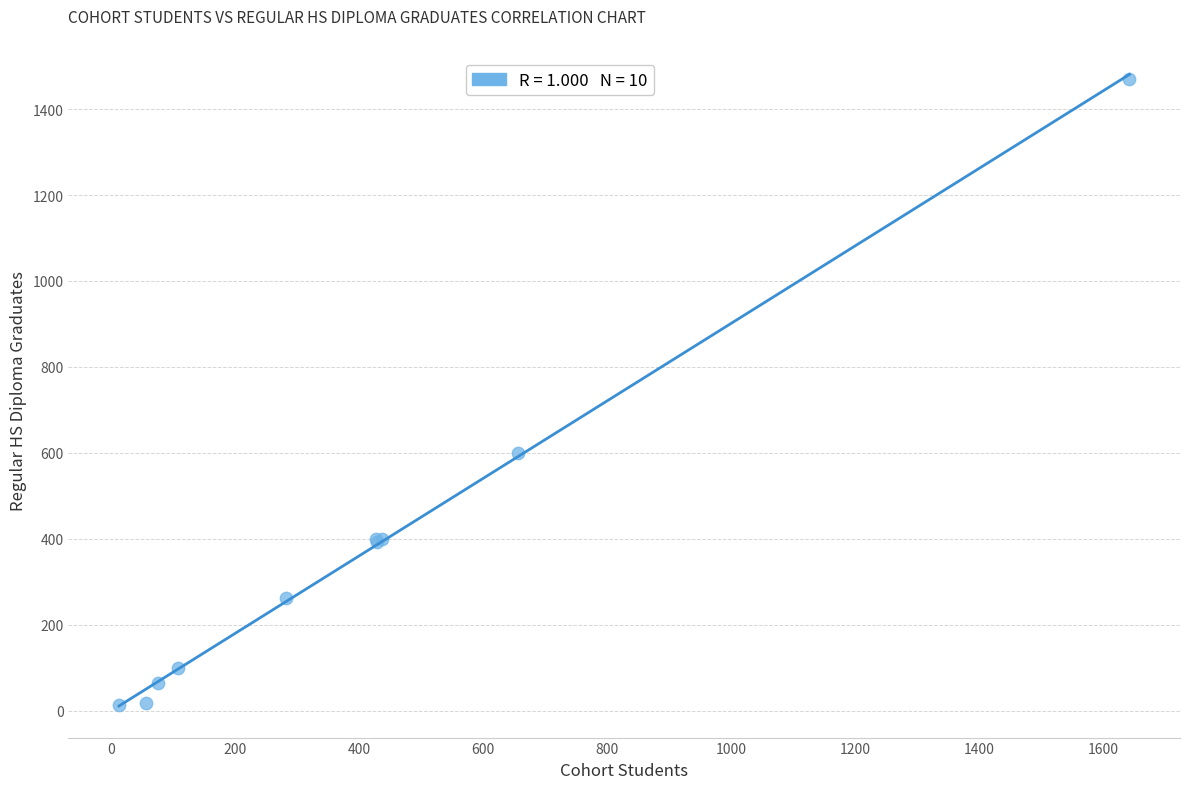

What Y value in the scatter plot is closest to 741?

599